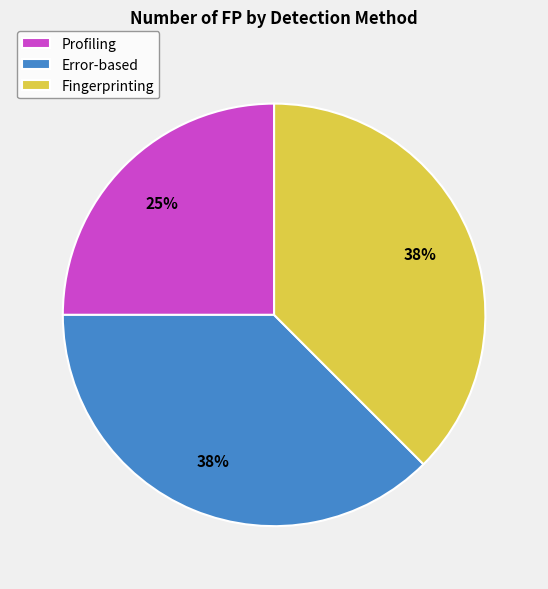

Approximately how many times larger is the value at Error-based compared to Fingerprinting?

1.0